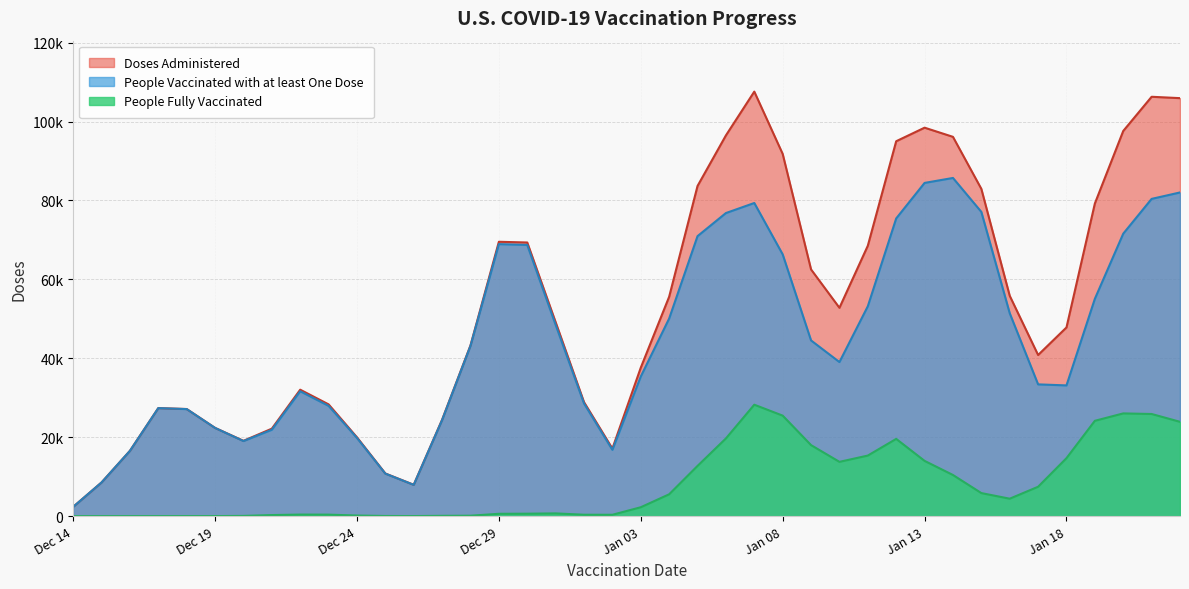

Rank the series by their average value, from lowest to highest.

People Fully Vaccinated, People Vaccinated with at least One Dose, Doses Administered